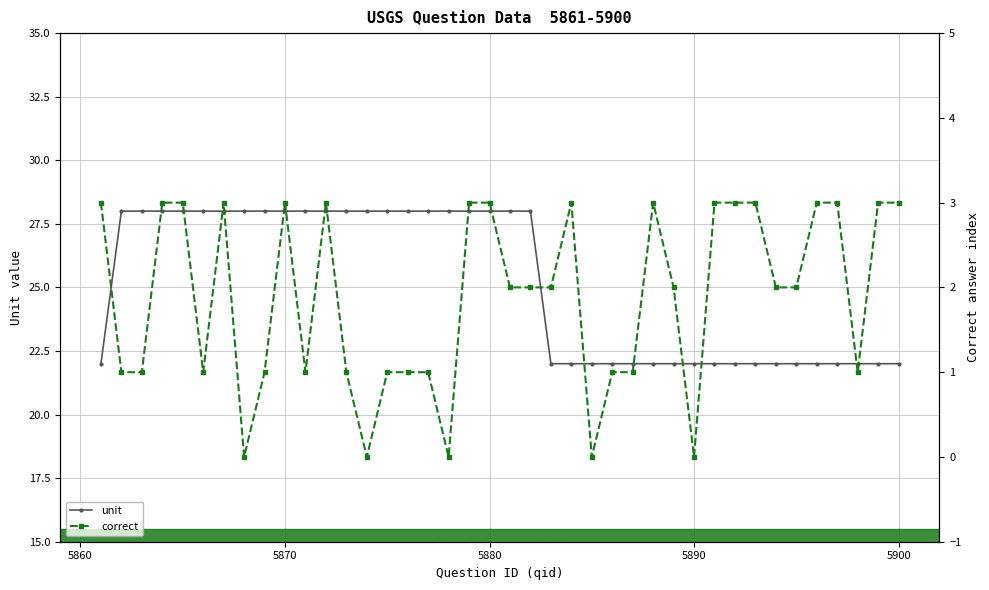

How many data points in unit are less than 28?

19